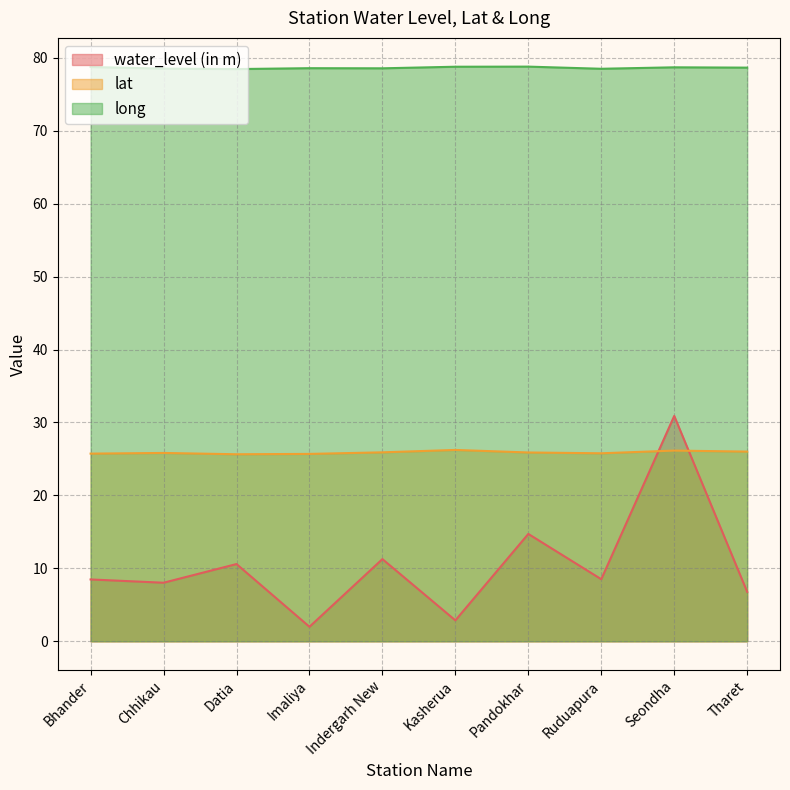

Does the chart display data point markers on the line(s)?

No